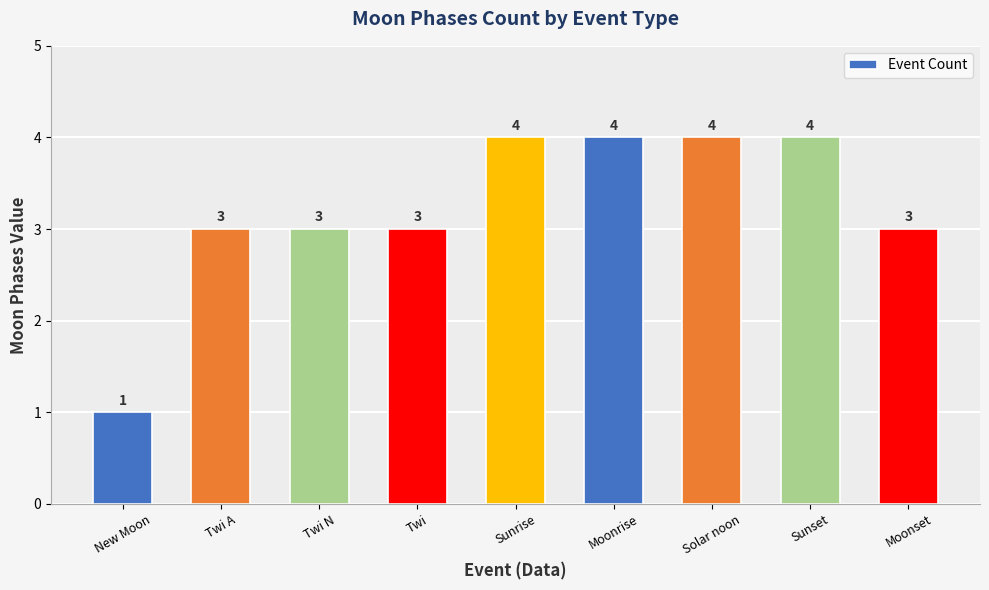

What is the sum of the values at Solar noon and Twi A?

7